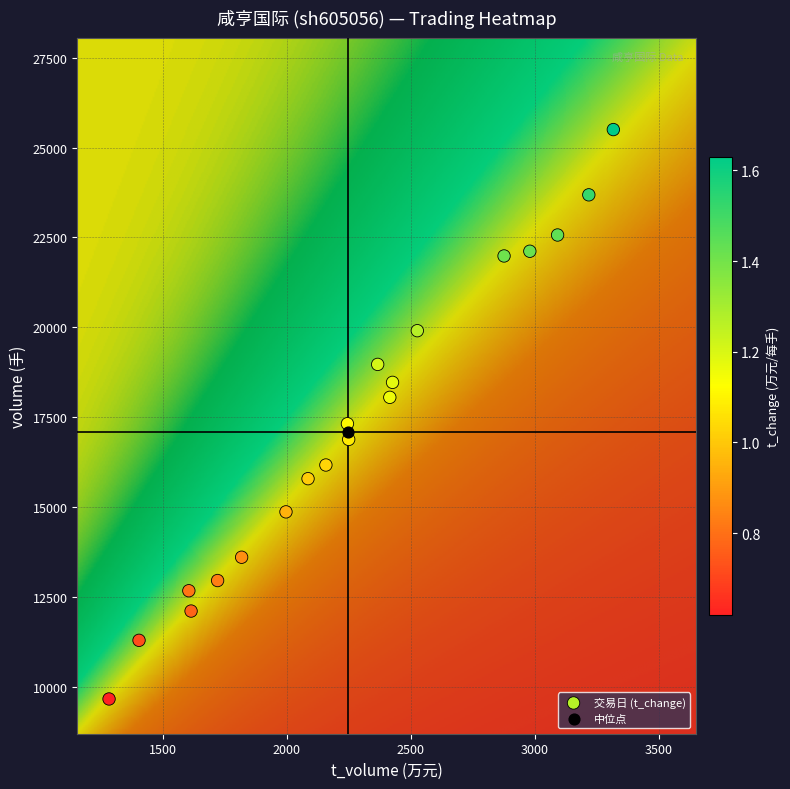

What are all the series names shown in the legend?

交易日 (t_change), 中位点